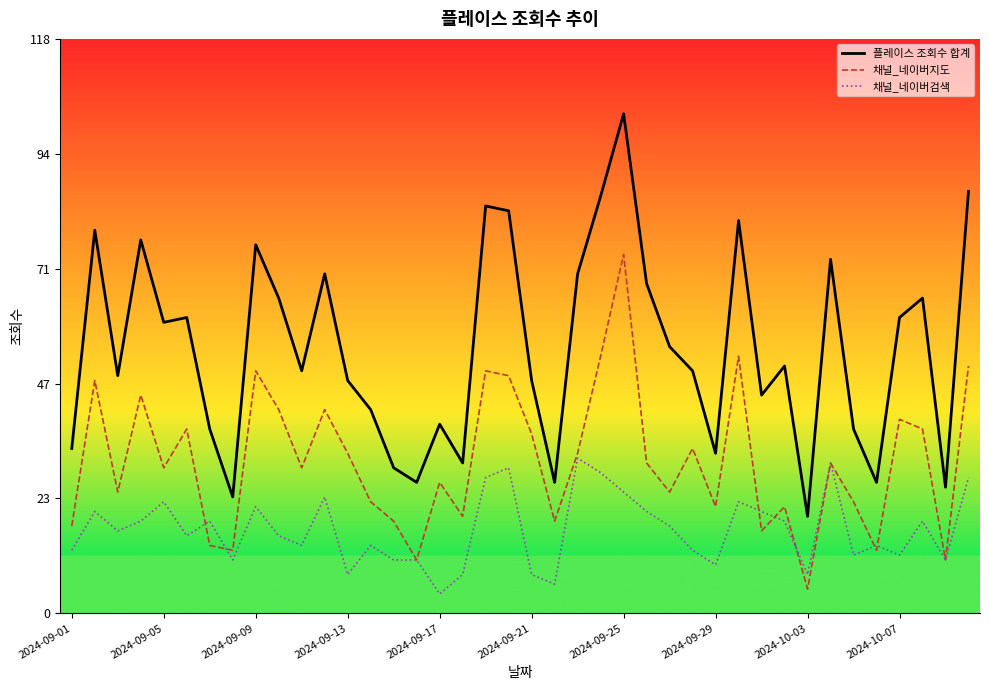

Reading left to right, extract all data points from this chart.

플레이스 조회수 합계: 34	79	49	77	60	61	38	24	76	65	50	70	48	42	30	27	39	31	84	83	48	27	70	86	103	68	55	50	33	81	45	51	20	73	38	27	61	65	26	87
채널_네이버지도: 18	48	25	45	30	38	14	13	50	42	30	42	33	23	19	11	27	20	50	49	37	19	33	53	74	31	25	34	22	53	17	22	5	31	23	13	40	38	11	51
채널_네이버검색: 13	21	17	19	23	16	19	11	22	16	14	24	8	14	11	11	4	8	28	30	8	6	32	29	25	21	18	13	10	23	21	19	8	31	12	14	12	19	11	28